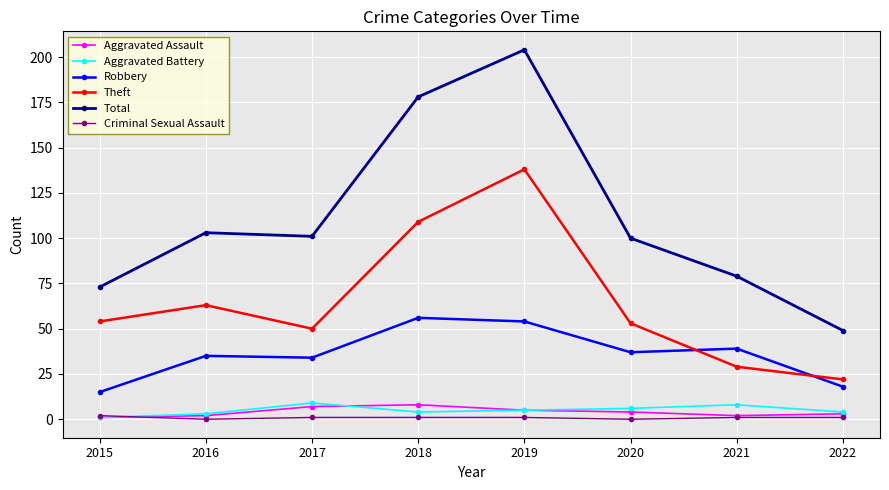

The Criminal Sexual Assault series shows 1 at 2021. True or false?

True